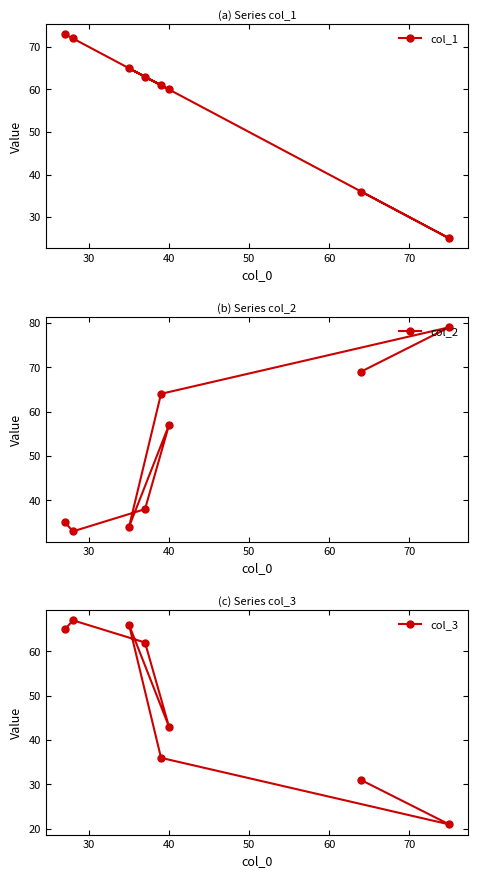

What is the value of the col_1 point at the 2nd from the left?

72